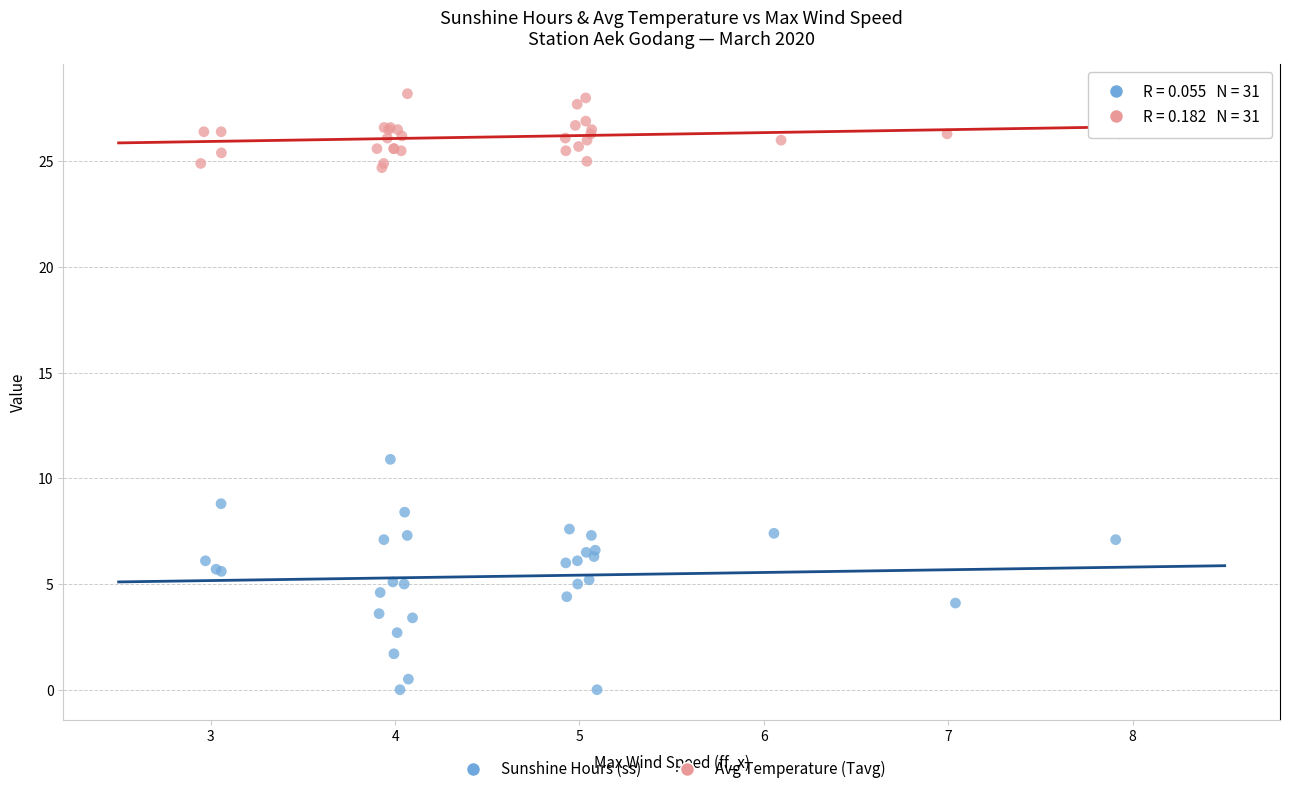

Which series contains the lowest Y value?

Sunshine Hours (ss)